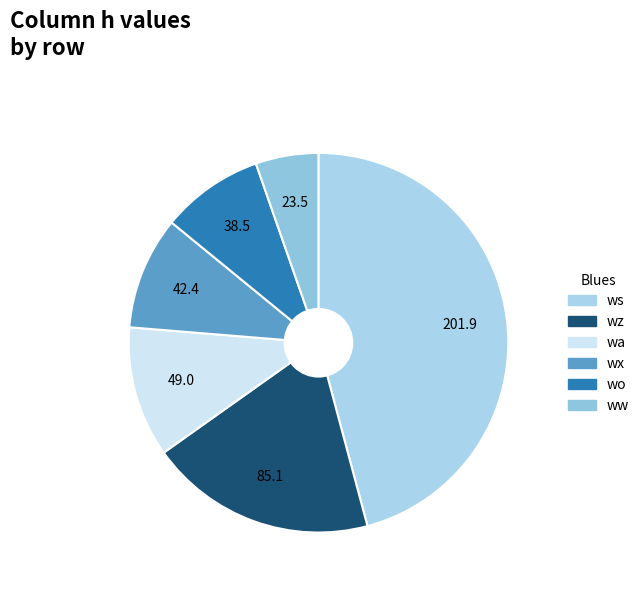

Is there a majority slice in this chart?

No